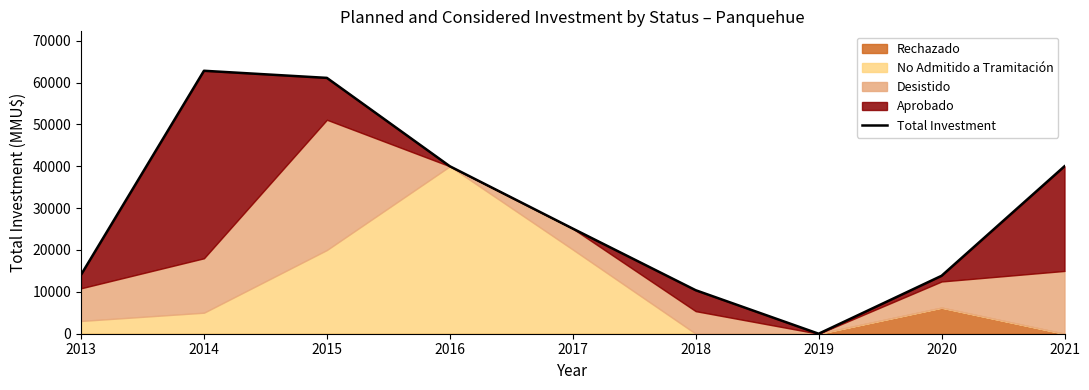

Reading left to right, list all the values displayed in this chart.

2013=14085	2014=62809	2015=61110	2016=40000	2017=25116	2018=10390	2019=0	2020=13835	2021=40000